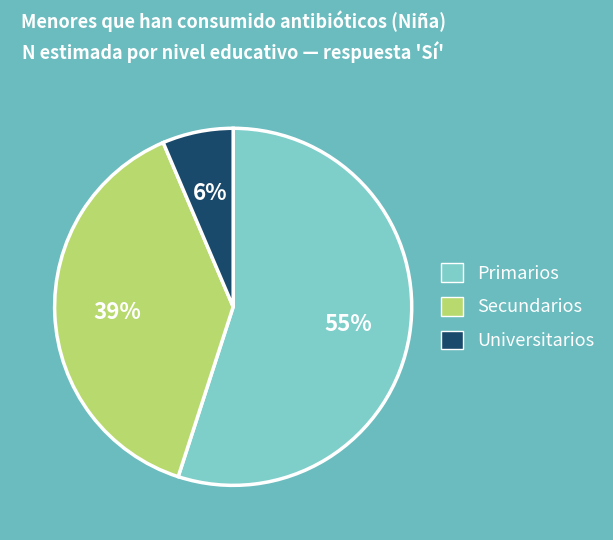

To the nearest percent, what is the difference between the largest and smallest slice percentages?

49%